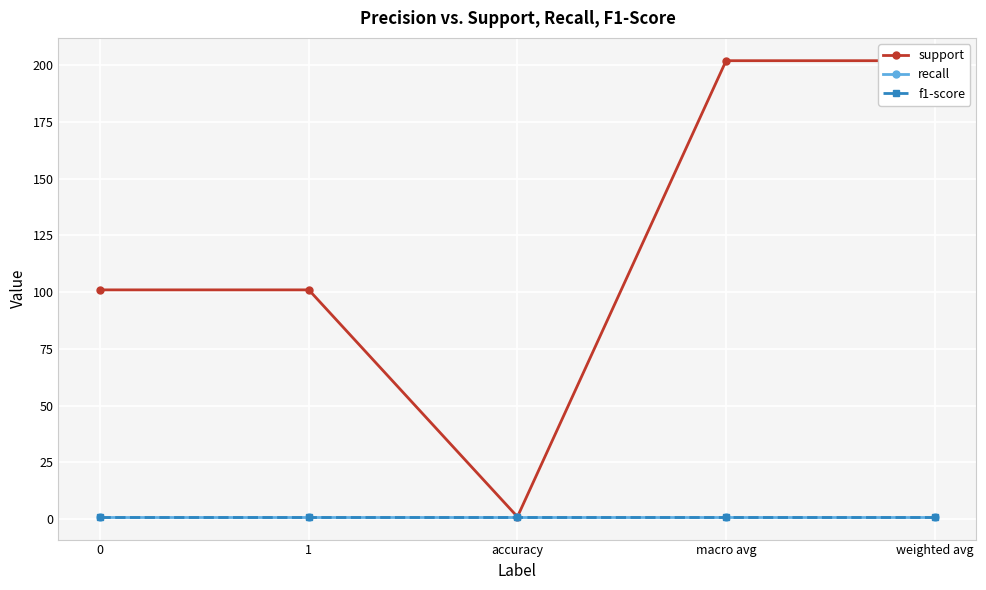

Is the value of support at macro avg greater than the value of recall at macro avg?

Yes